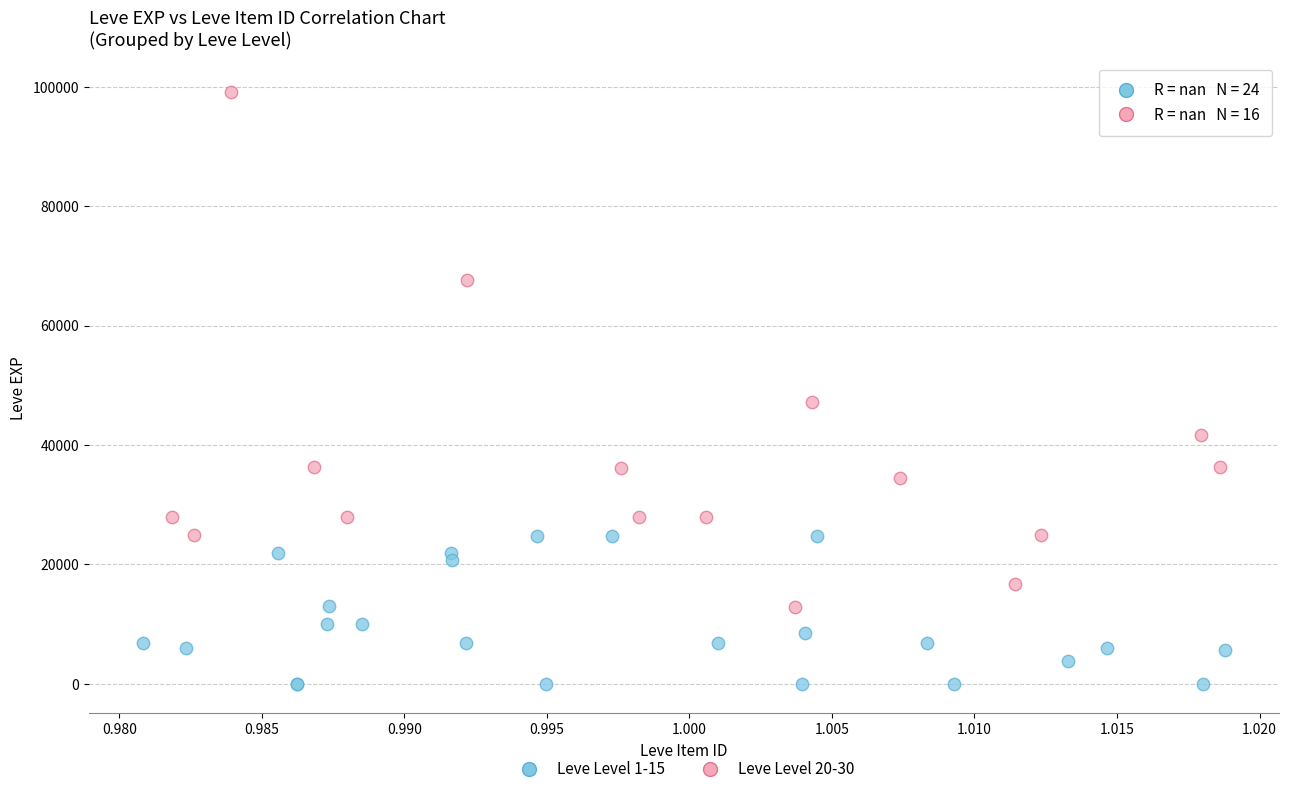

Which series has the largest Y range (max minus min)?

Leve Level 20-30